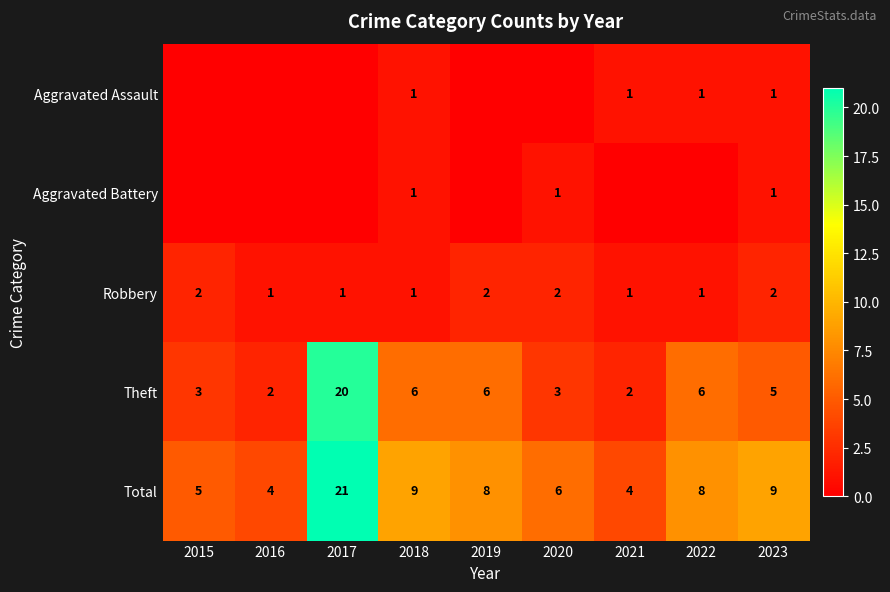

Is it true that Aggravated Assault equals 1 at 2021?

True